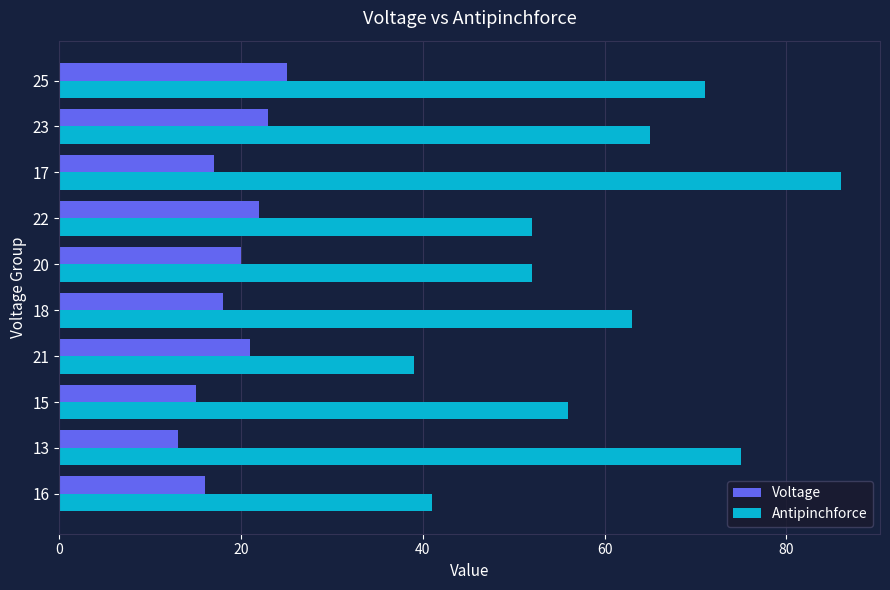

What is the greatest value displayed?

86